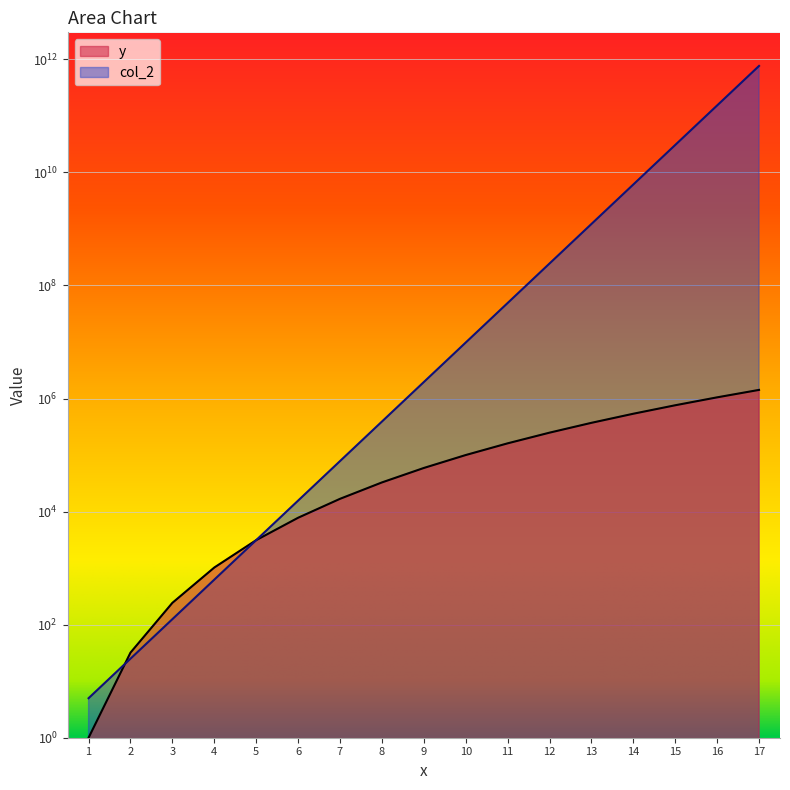

Rank the series at 15 from lowest to highest value.

y, col_2